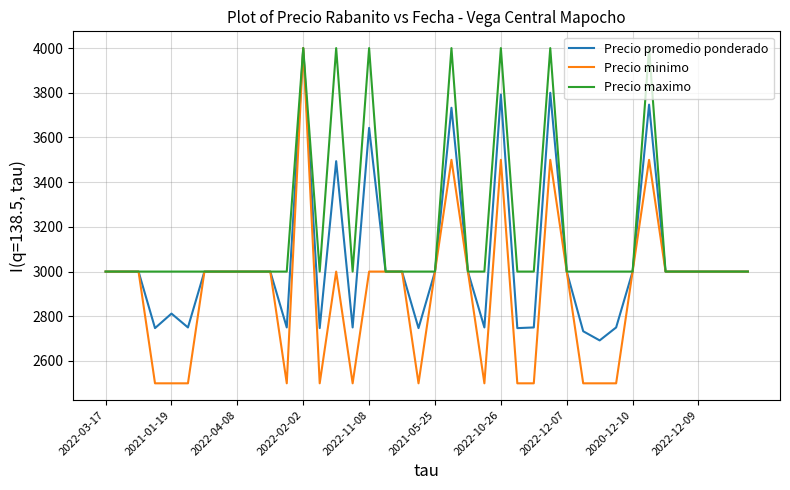

List the series in order of their overall mean, lowest first.

Precio minimo, Precio promedio ponderado, Precio maximo